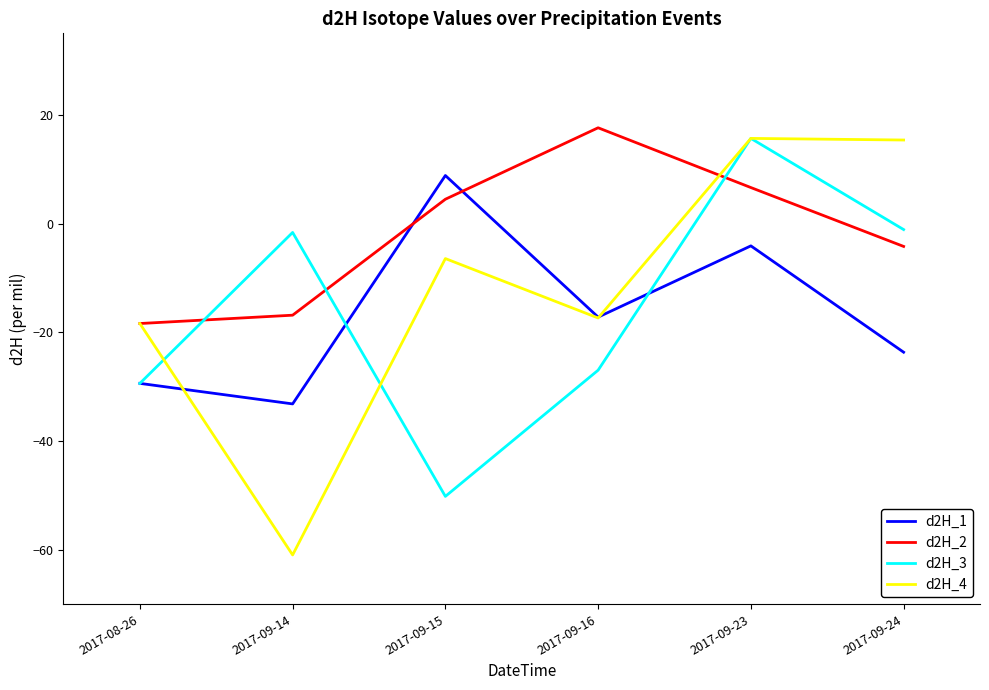

What is the maximum value shown in the chart?

17.6